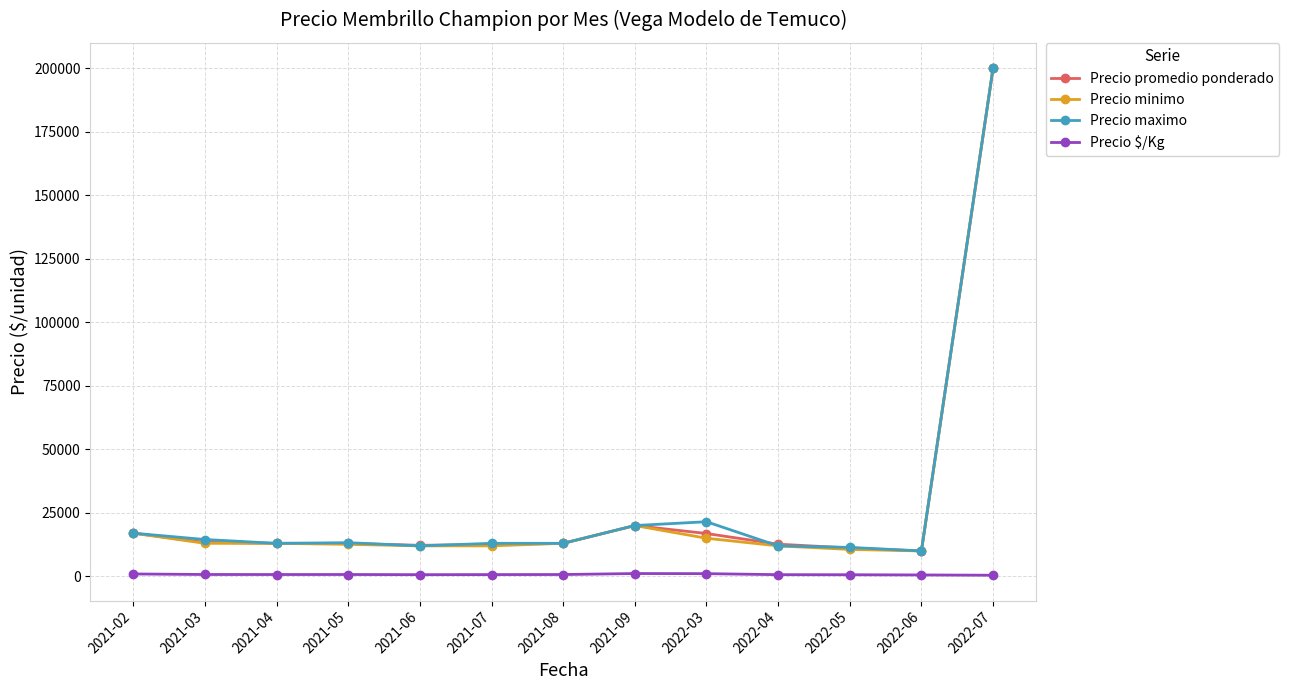

True or false: Precio $/Kg and Precio promedio ponderado intersect in this chart.

False